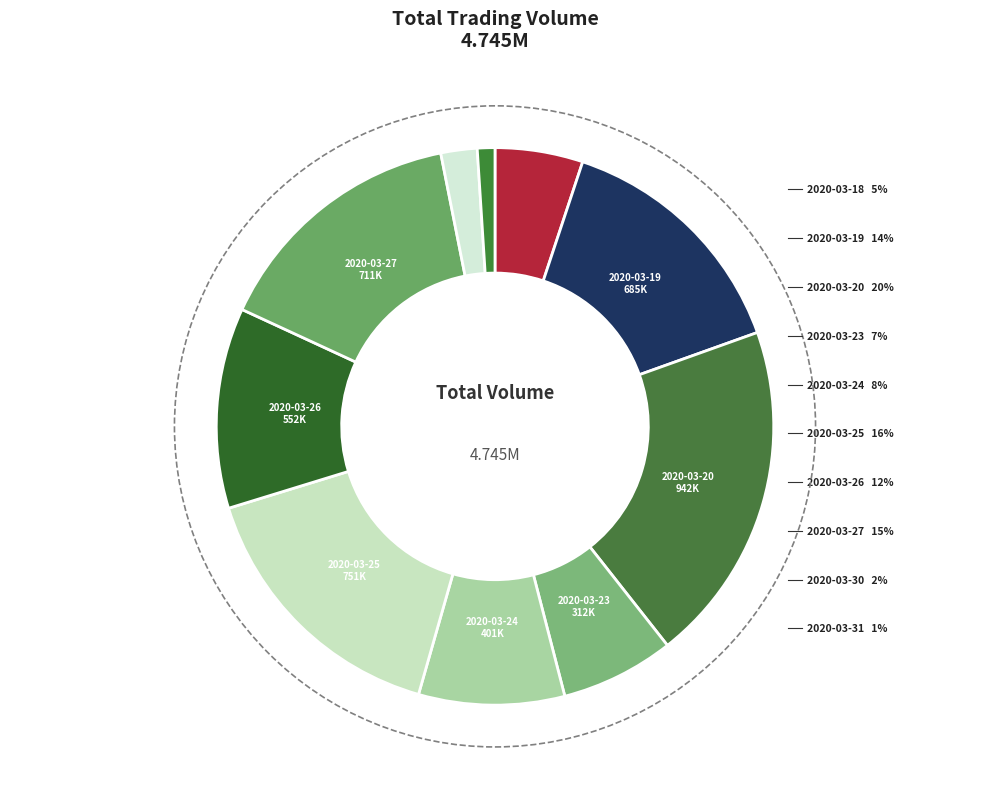

Between 2020-03-19 and 2020-03-24, which is larger?

2020-03-19